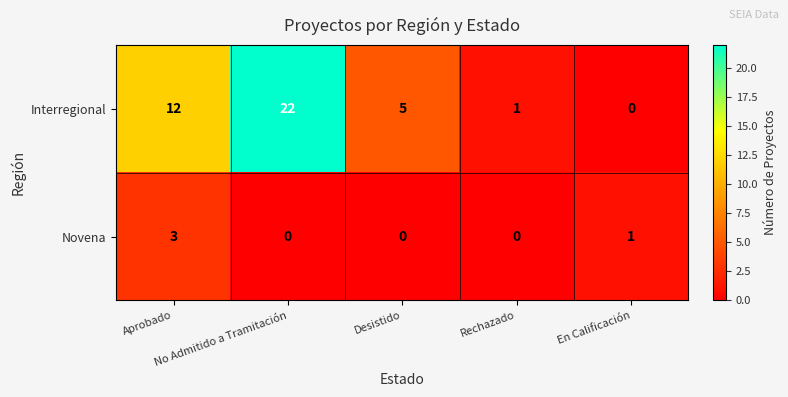

What is the difference between the maximum and minimum values in the Interregional series?

22